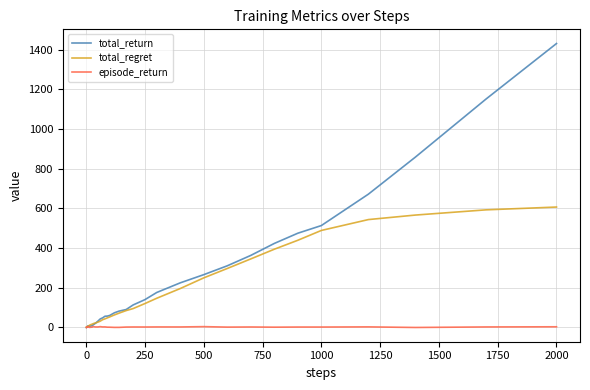

Does the chart have visible grid lines?

Yes